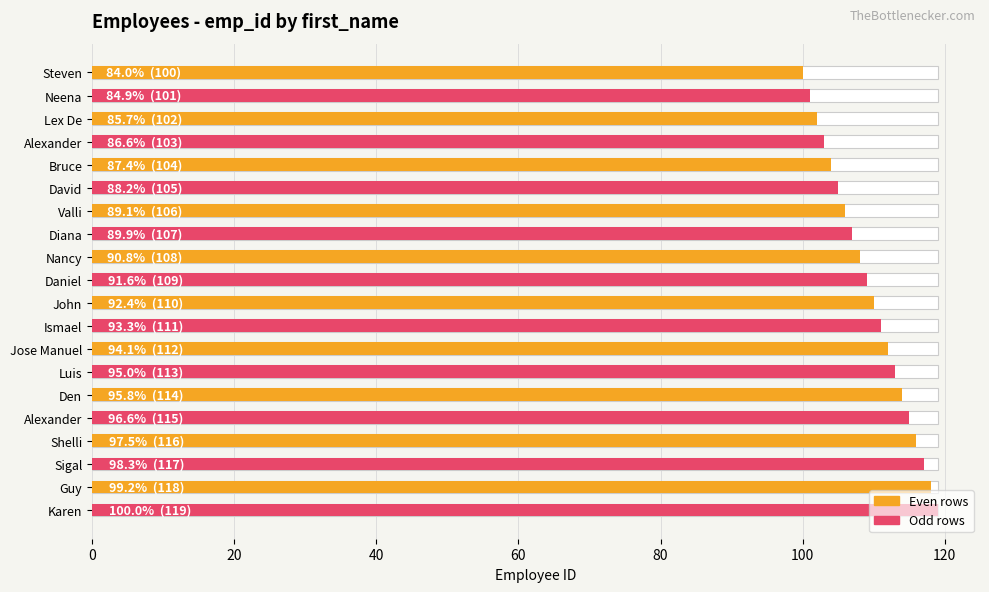

How many categories are shown in the chart?

20